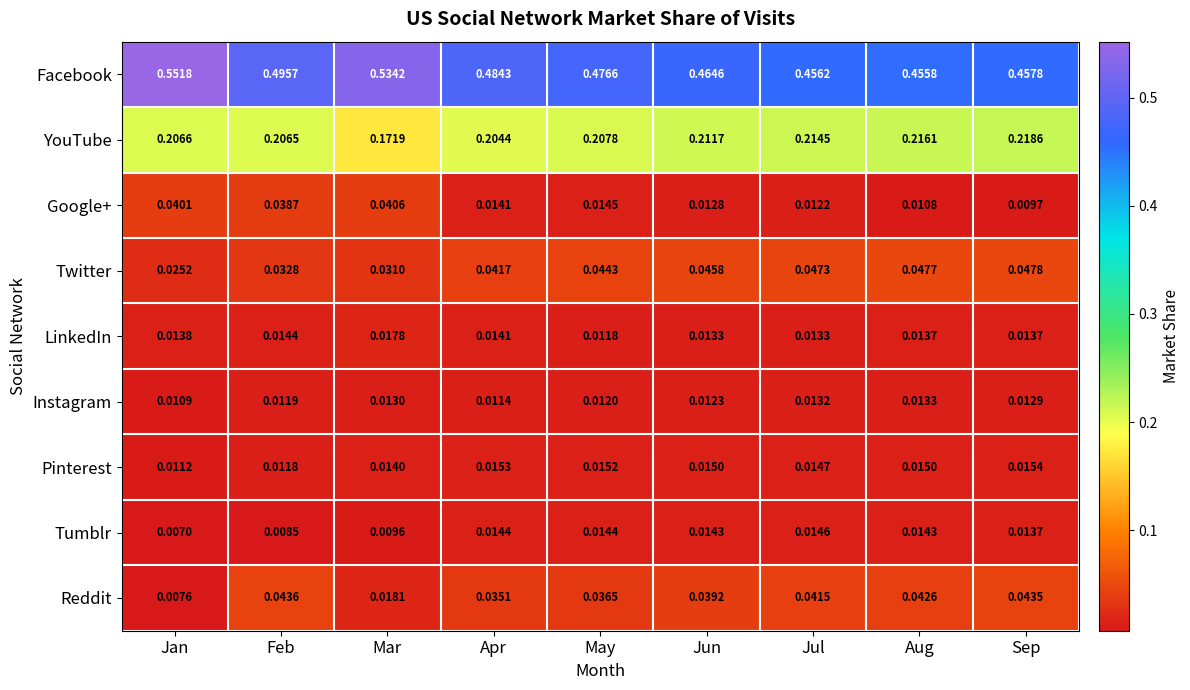

At which label does Facebook reach its minimum?

Aug